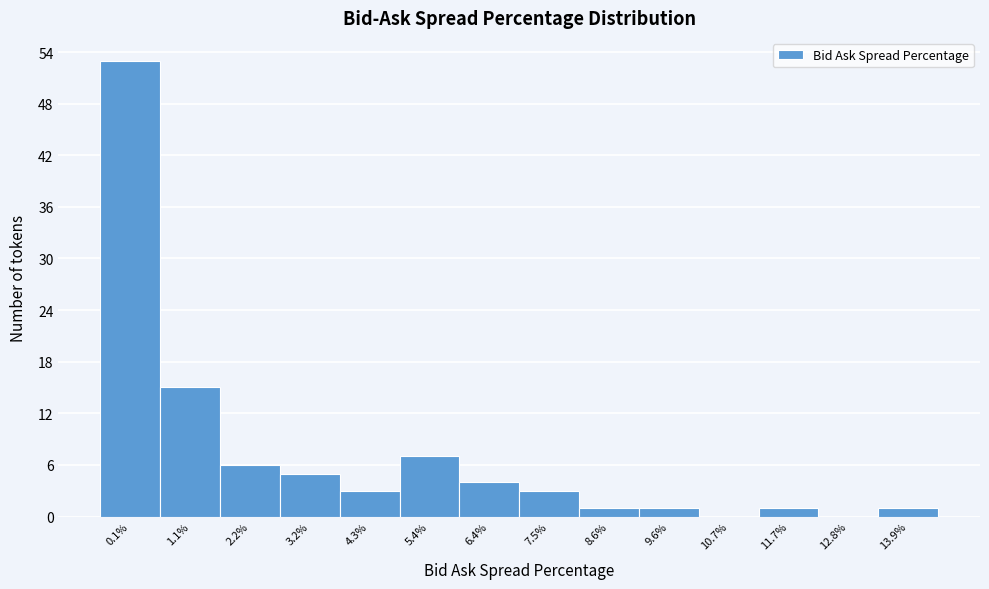

Reading right to left, what are all the values shown in this chart?

13.9%=1	12.8%=0	11.7%=1	10.7%=0	9.6%=1	8.6%=1	7.5%=3	6.4%=4	5.4%=7	4.3%=3	3.2%=5	2.2%=6	1.1%=15	0.1%=53